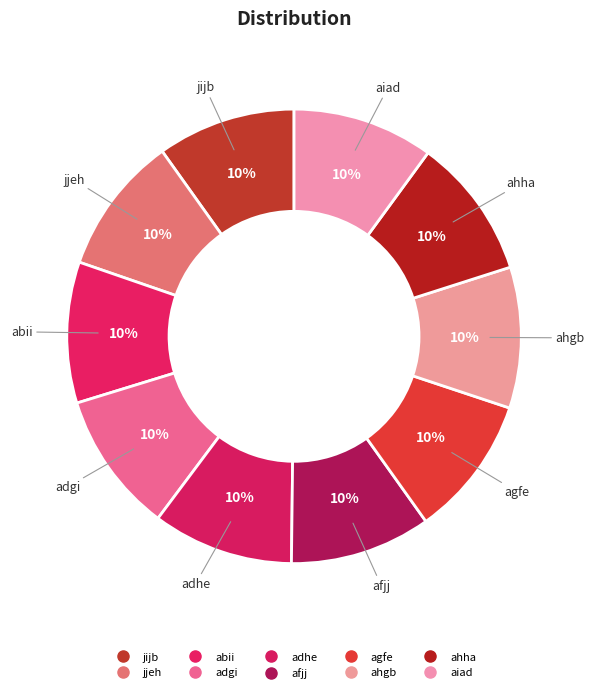

Approximately how many times larger is the value at abii compared to jjeh?

1.0